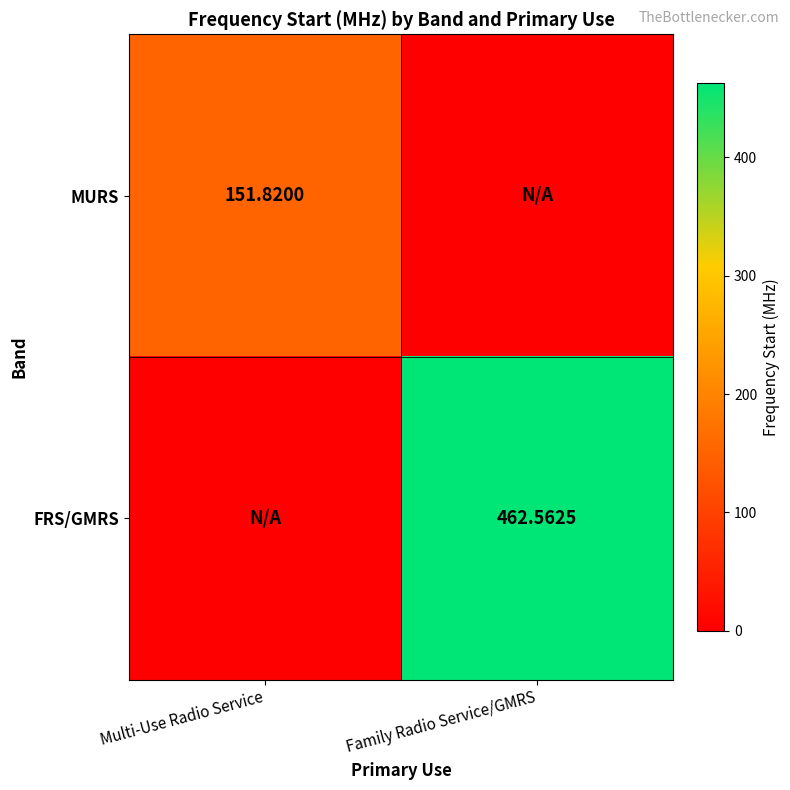

What is the sum of the FRS/GMRS values at Family Radio Service/GMRS and Multi-Use Radio Service?

462.6